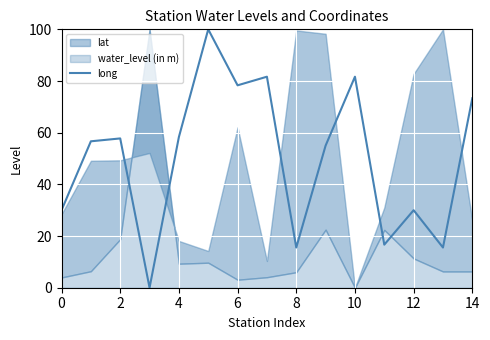

How many values are above zero?

14